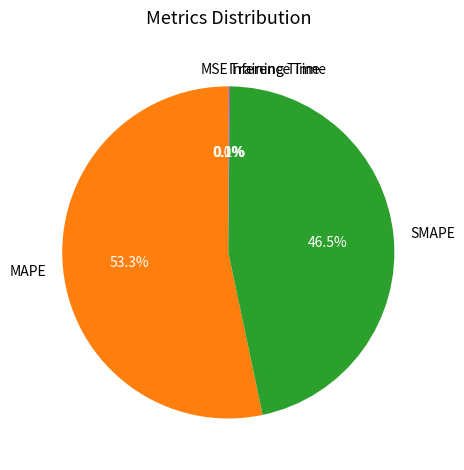

What is the largest slice in the pie chart?

MAPE